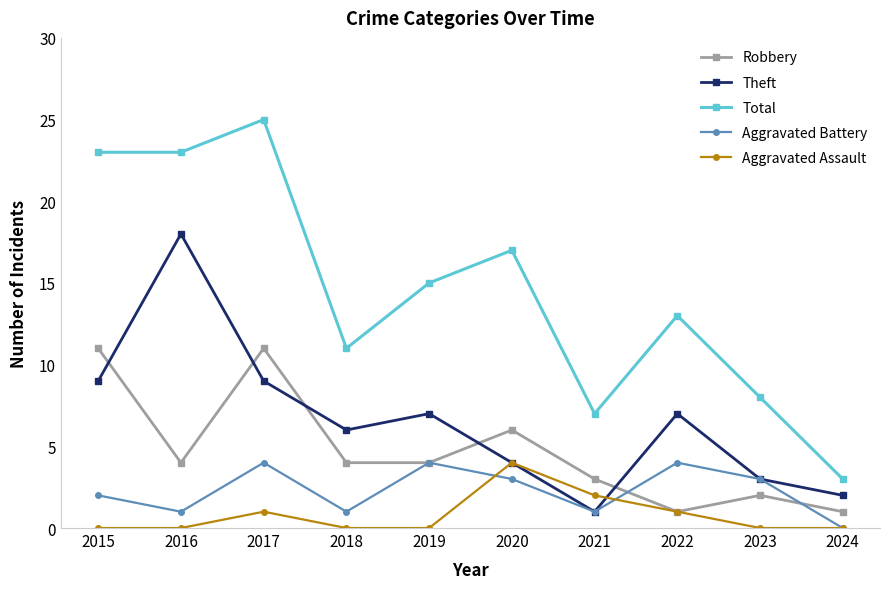

Which series has the largest range (max minus min)?

Total